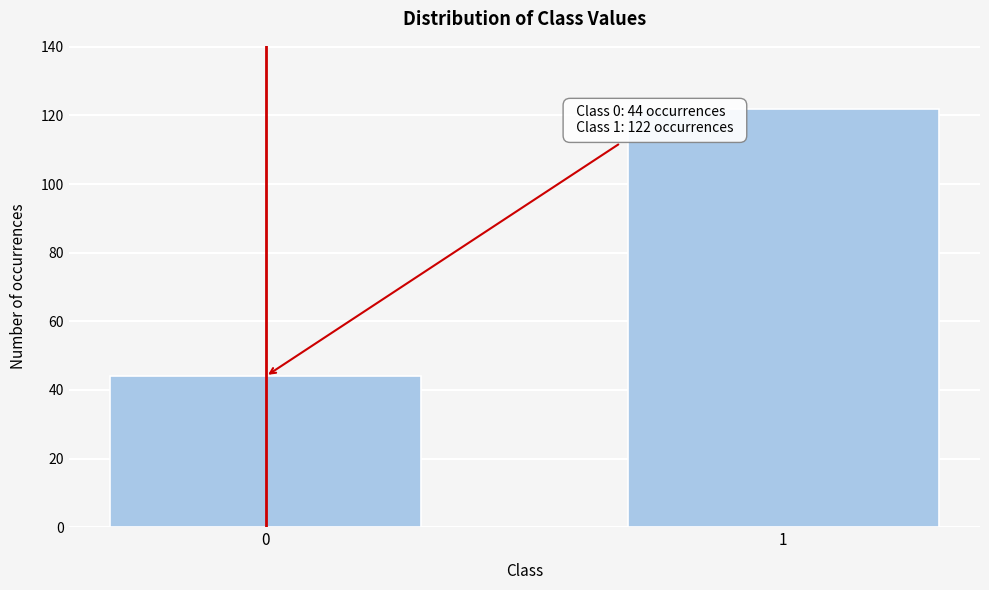

Reading left to right, extract all data points from this chart.

44	122